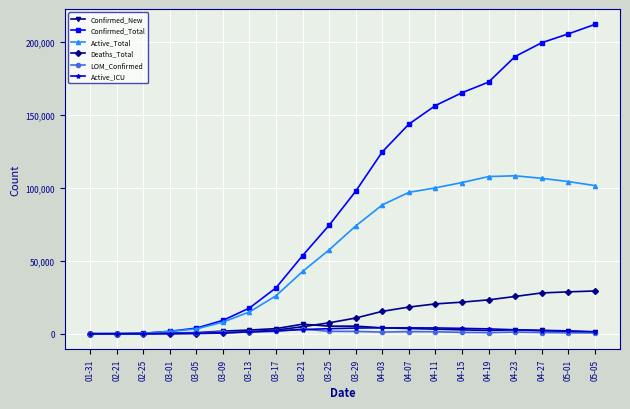

How many distinct data groups are displayed?

6